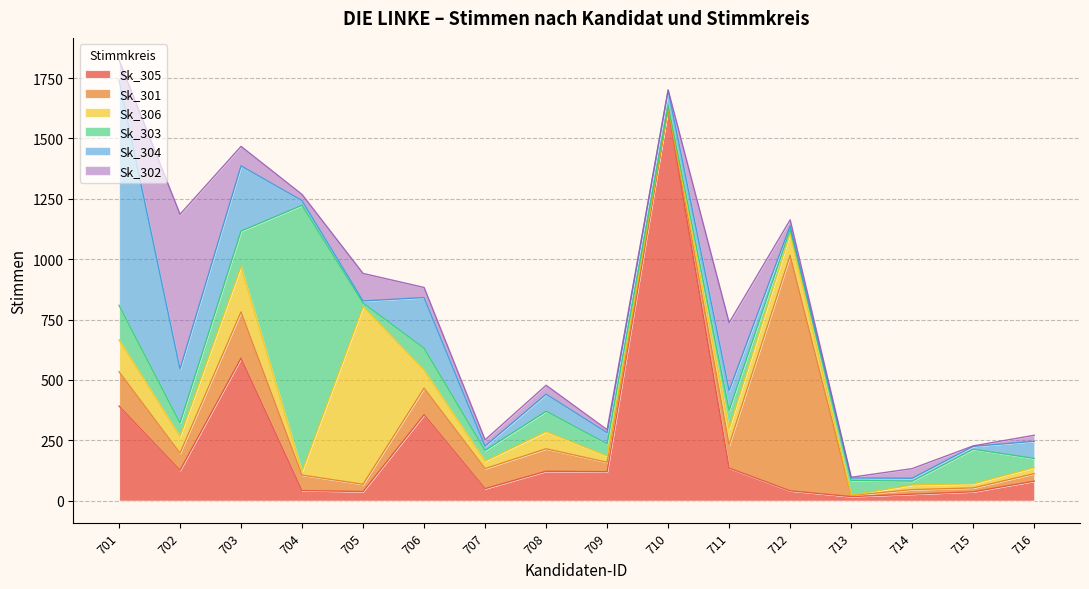

What is the spread (max minus min) of values at 707?

65